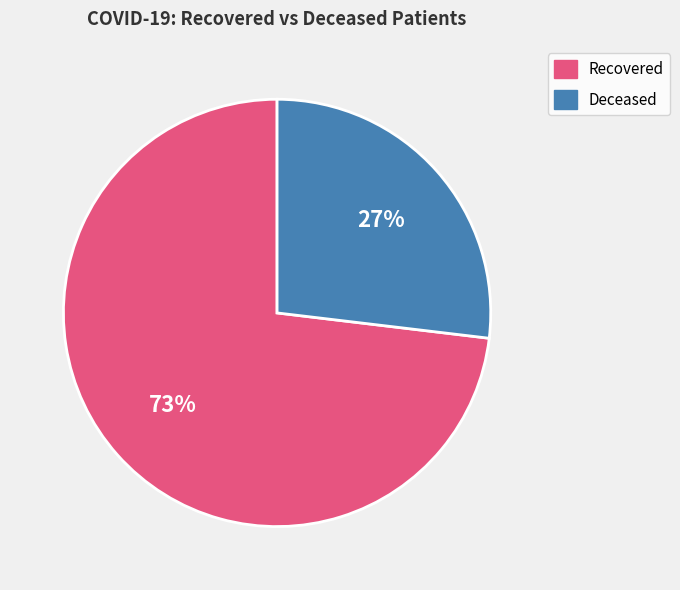

Is there any slice that represents more than half of the pie?

Yes